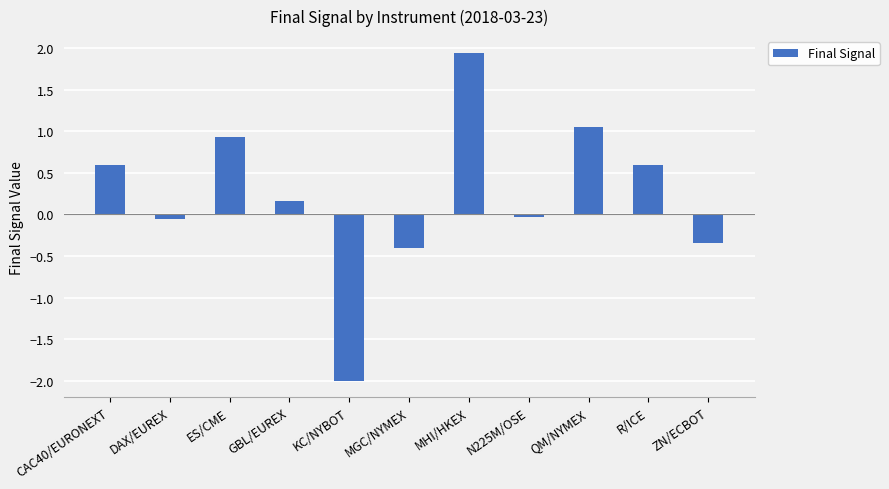

Does the chart contain any negative values?

Yes